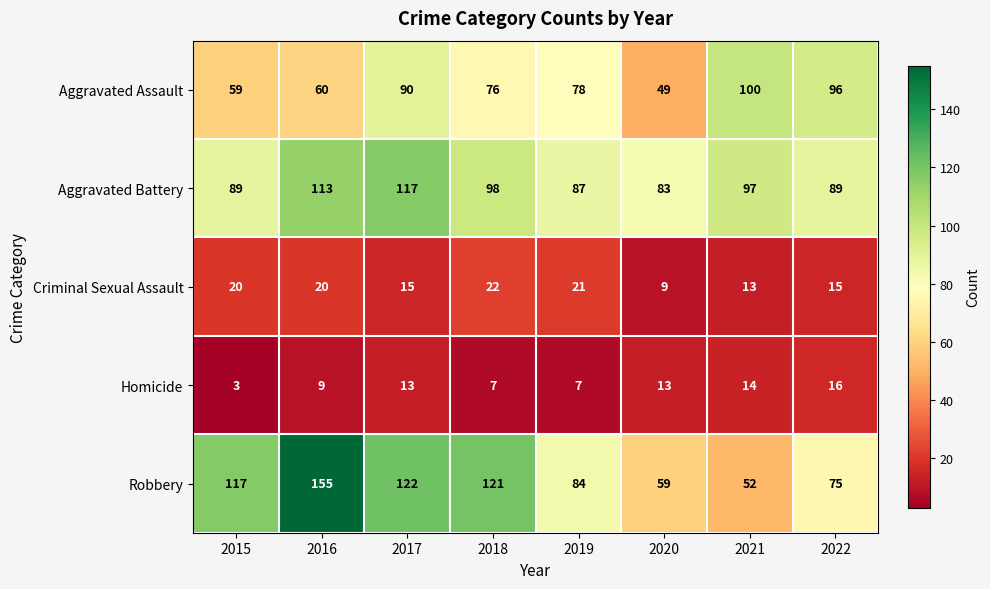

Is it true that Aggravated Battery equals 60 at 2017?

False